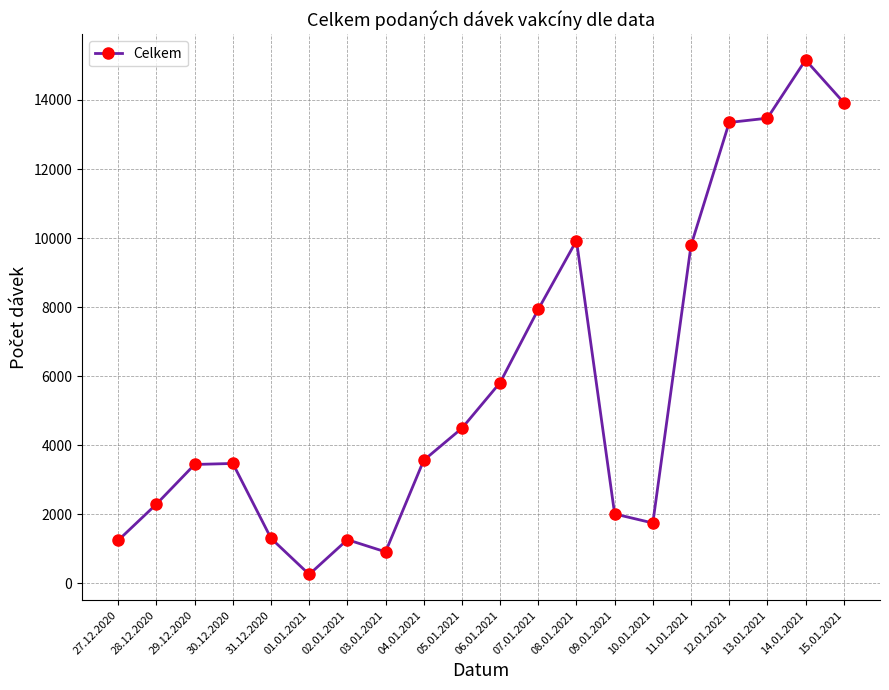

What is the difference between the values at 31.12.2020 and 27.12.2020?

56